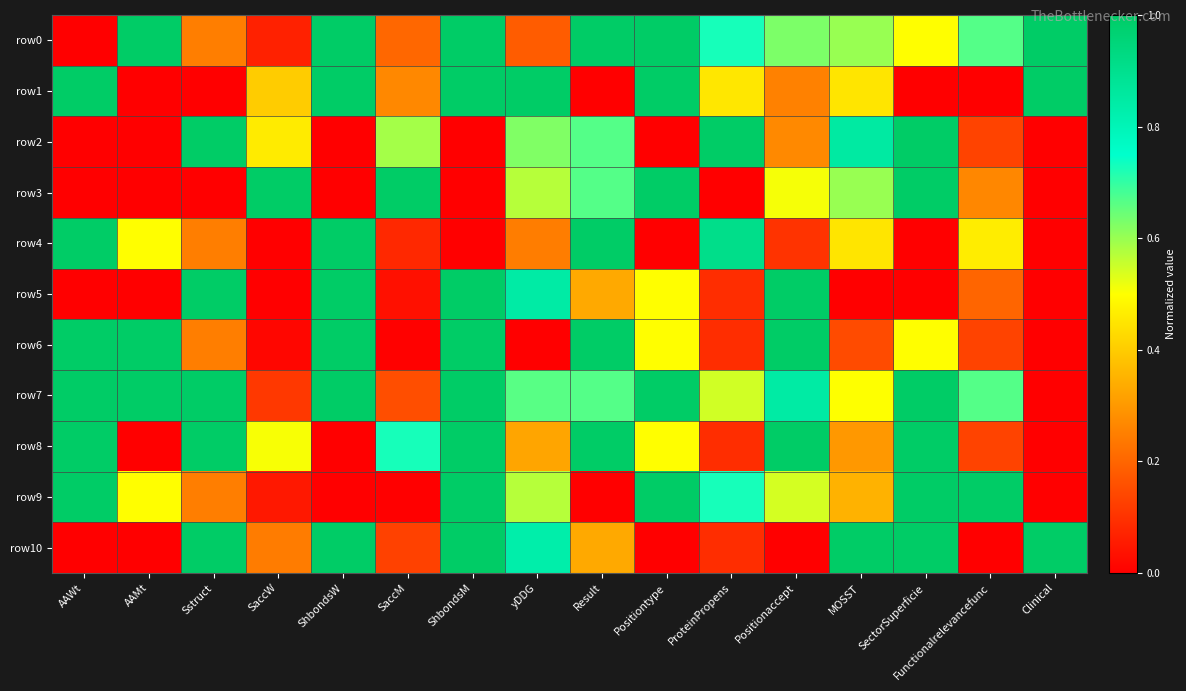

How many categories are shown in the chart?

16